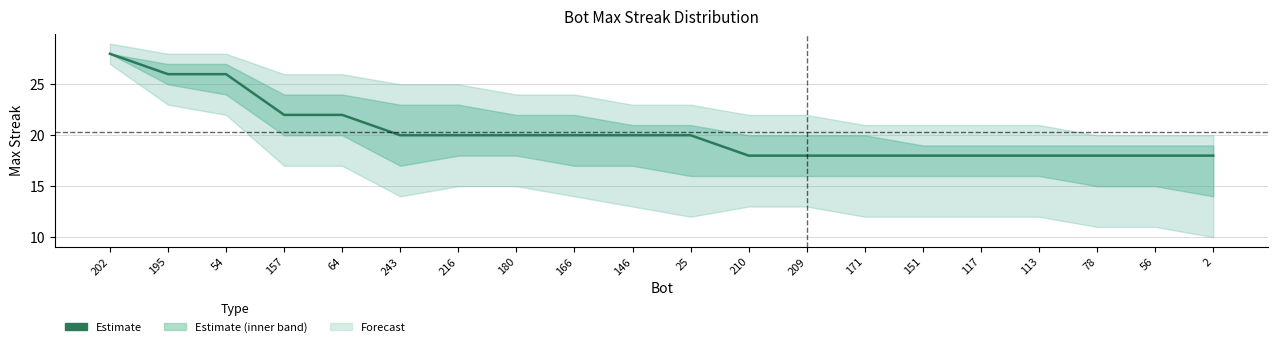

Which has a higher value, 171 or 243?

243